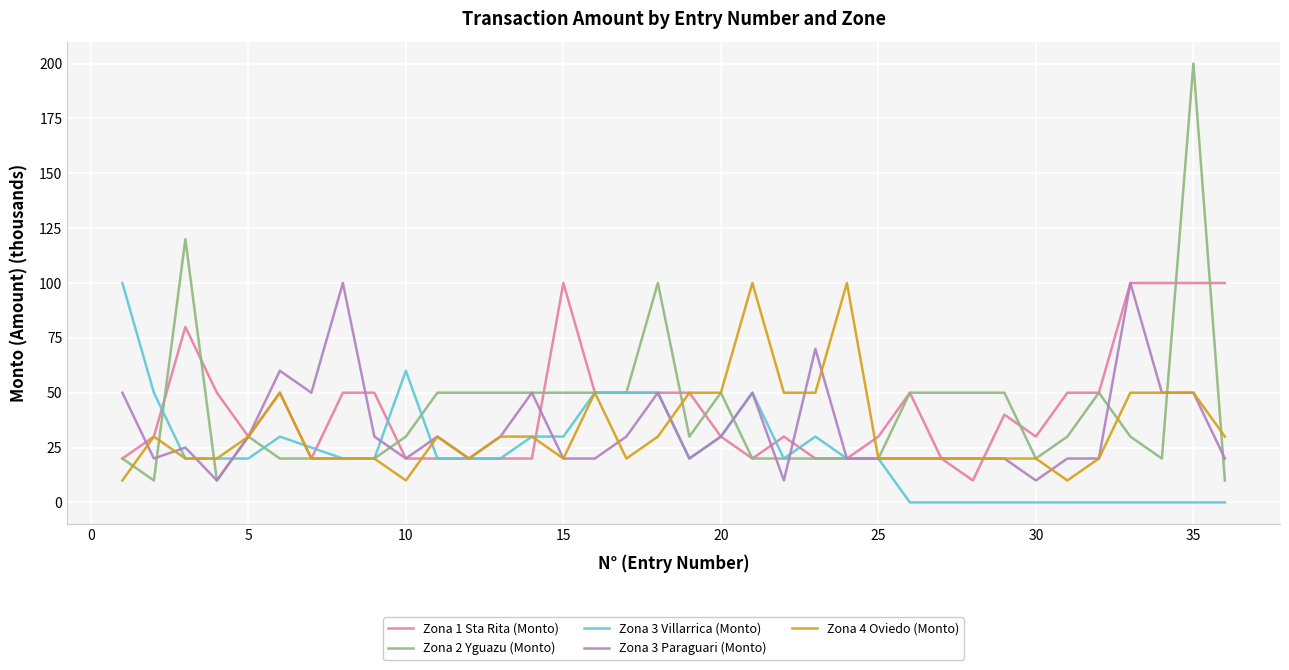

Which series has the largest range (max minus min)?

Zona 2 Yguazu (Monto)